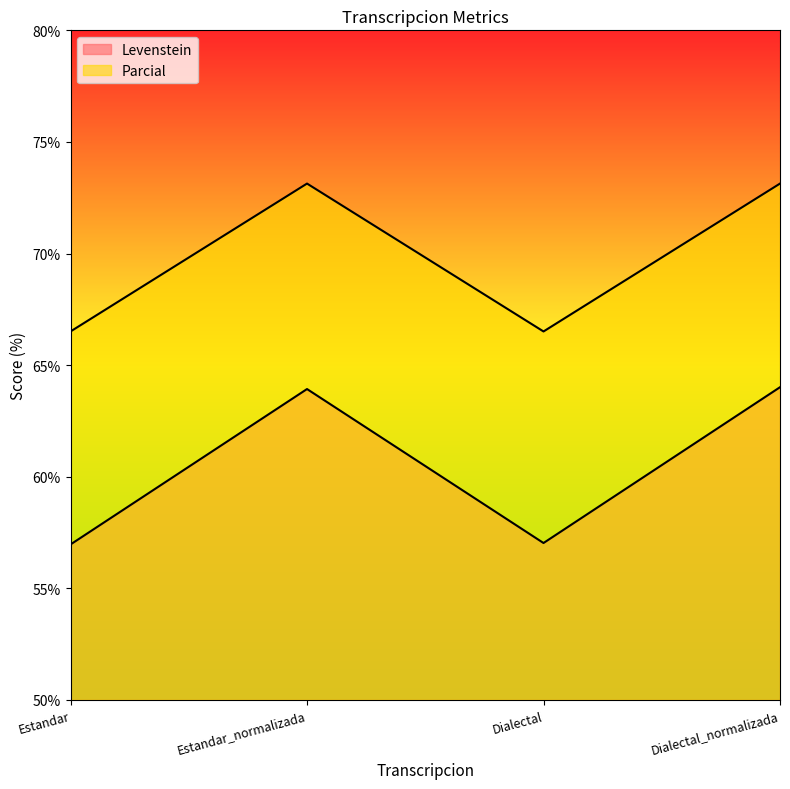

How many interior local valleys does the Parcial series have?

1